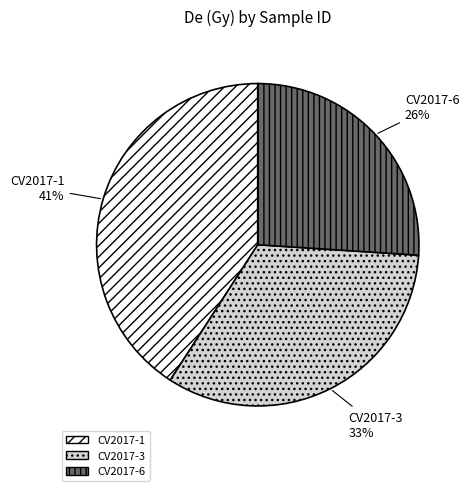

Do CV2017-6 and CV2017-3 together represent more than half of the pie?

Yes